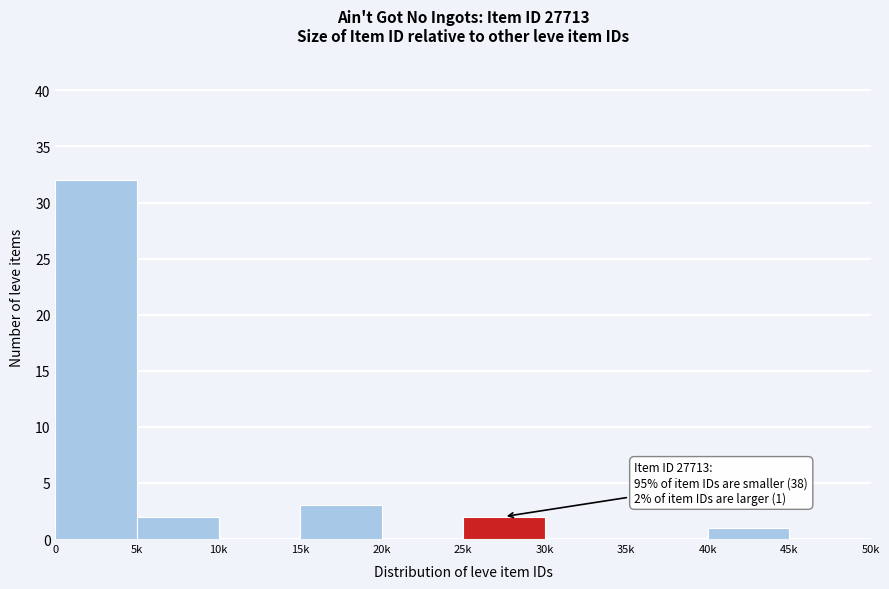

Reading left to right, extract all data points from this chart.

0=32	5k=2	10k=0	15k=3	20k=0	25k=2	30k=0	35k=0	40k=1	45k=0